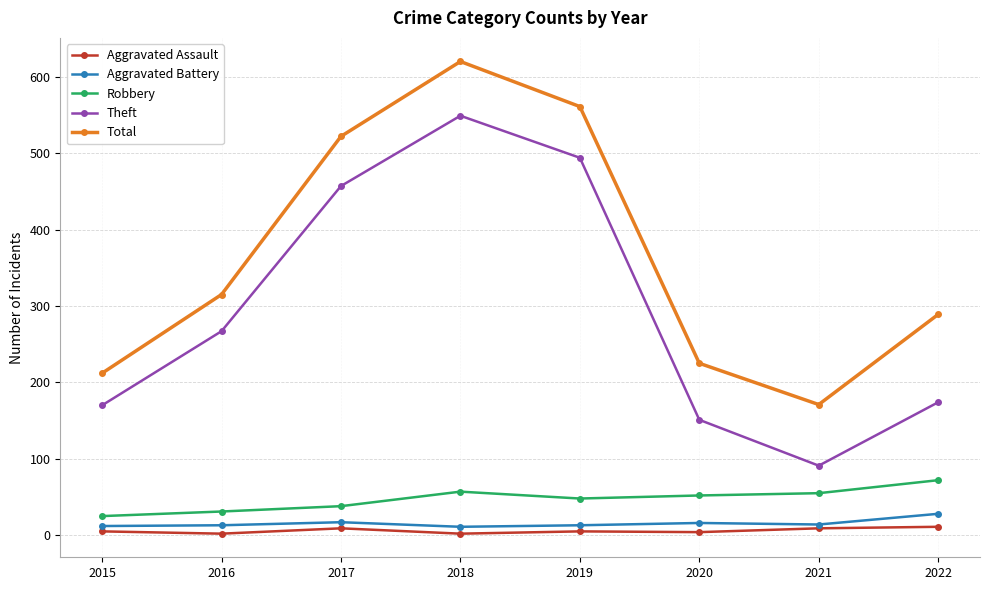

Between 2017 and 2021, which series saw the biggest shift?

Theft